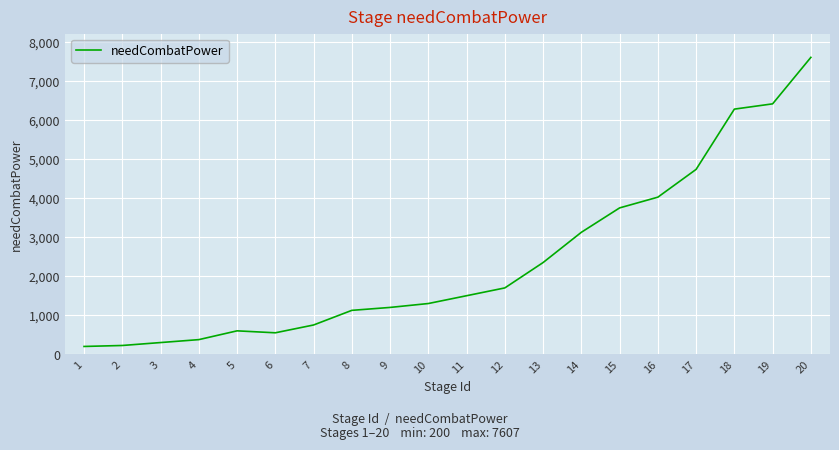

What is the difference between the maximum and minimum values?

7407